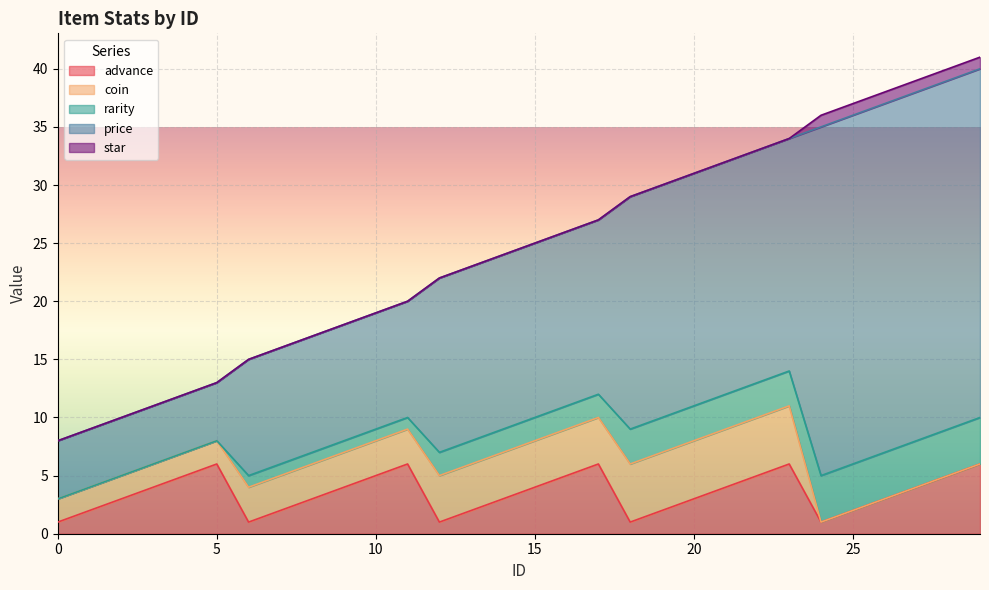

Reading left to right, transcribe all the data shown in this chart.

advance: 1	2	3	4	5	6	1	2	3	4	5	6	1	2	3	4	5	6	1	2	3	4	5	6	1	2	3	4	5	6
coin: 2	2	2	2	2	2	3	3	3	3	3	3	4	4	4	4	4	4	5	5	5	5	5	5	0	0	0	0	0	0
rarity: 0	0	0	0	0	0	1	1	1	1	1	1	2	2	2	2	2	2	3	3	3	3	3	3	4	4	4	4	4	4
price: 5	5	5	5	5	5	10	10	10	10	10	10	15	15	15	15	15	15	20	20	20	20	20	20	30	30	30	30	30	30
star: 0	0	0	0	0	0	0	0	0	0	0	0	0	0	0	0	0	0	0	0	0	0	0	0	1	1	1	1	1	1